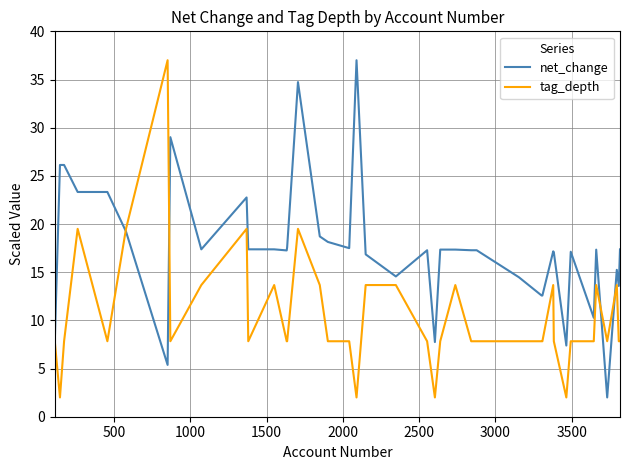

Which series has the largest total across all categories?

net_change